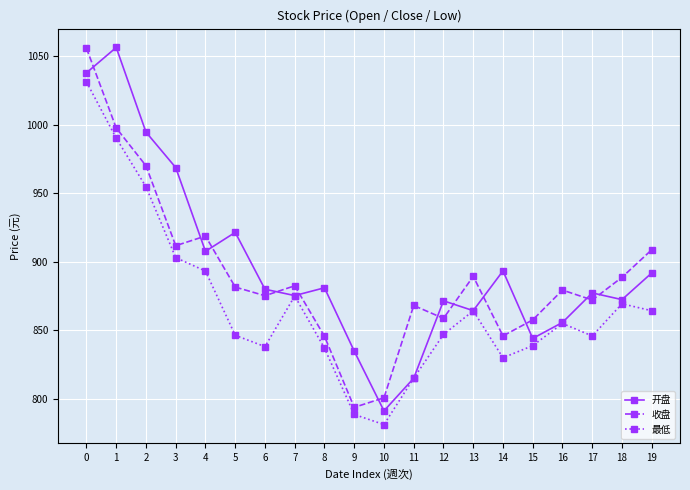

What is the value of the 收盘 point at the 8th from the left?

882.5